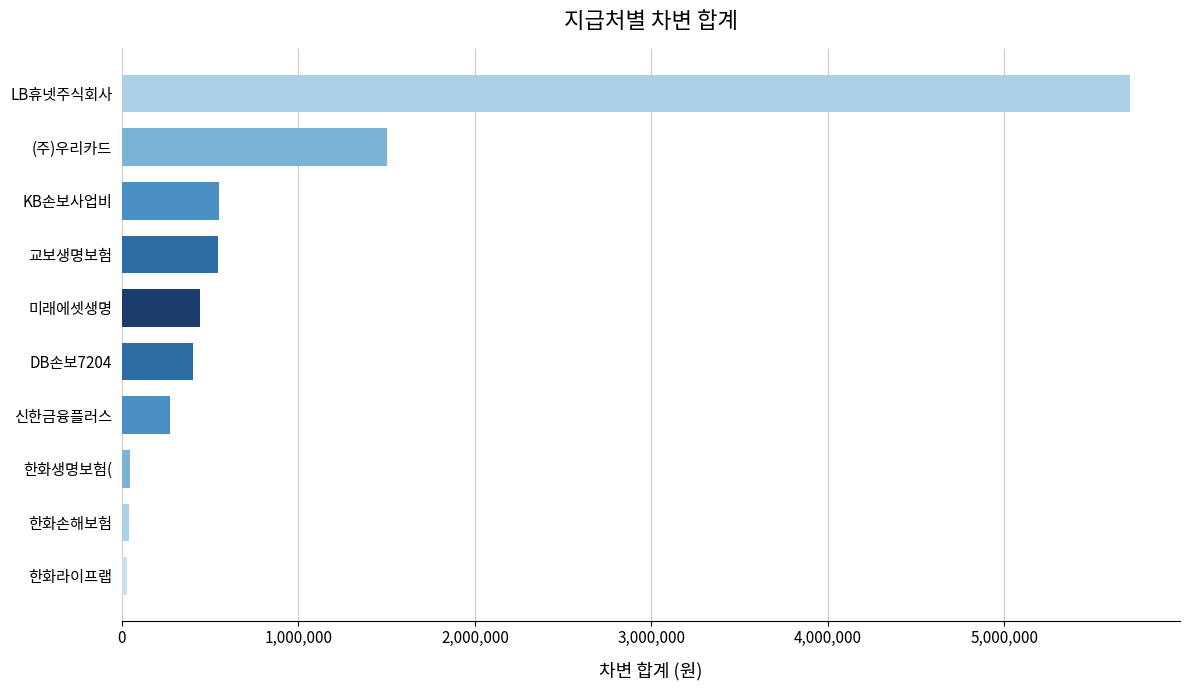

What is the sum of all values?

9542428